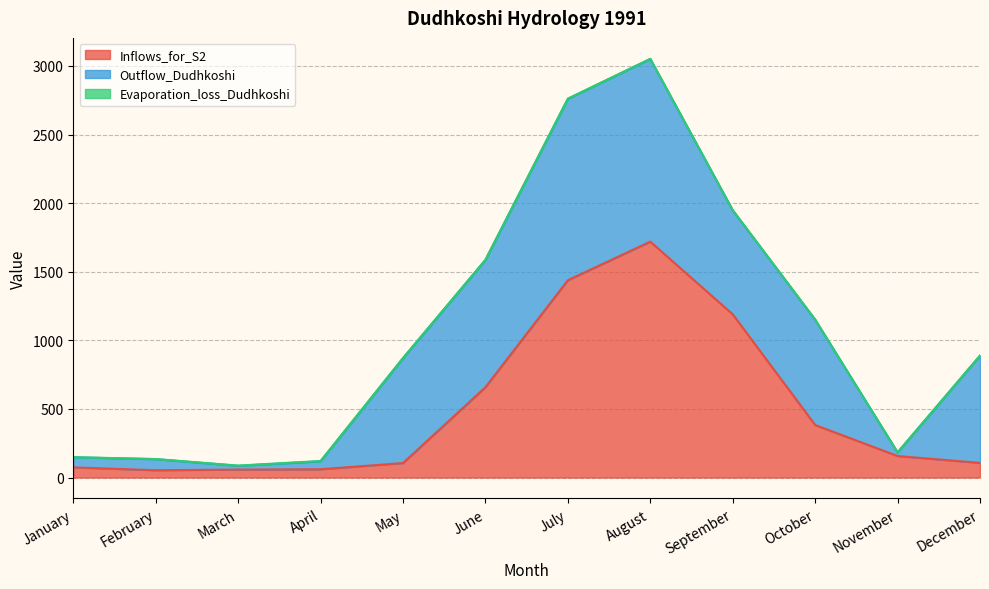

Which series has the largest range (max minus min)?

Inflows_for_S2